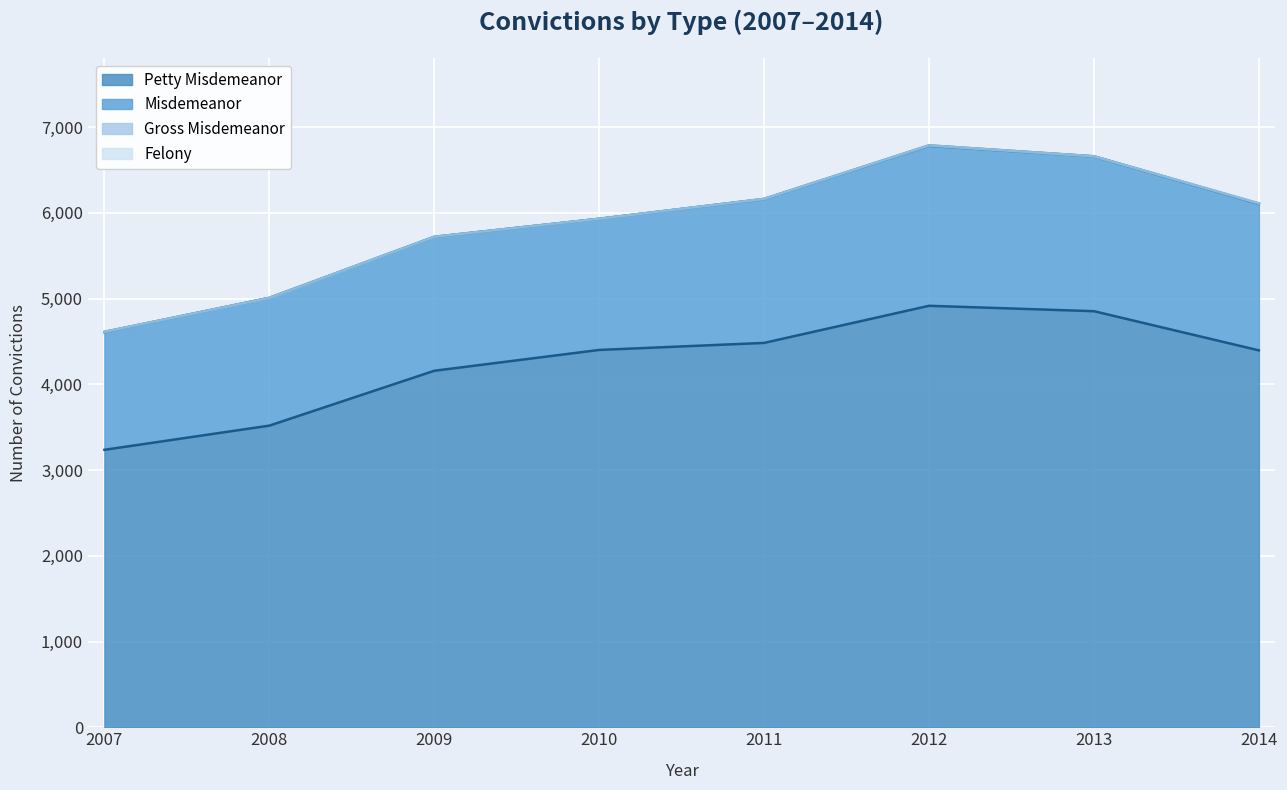

What is the highest value of the Petty Misdemeanor series?

4916